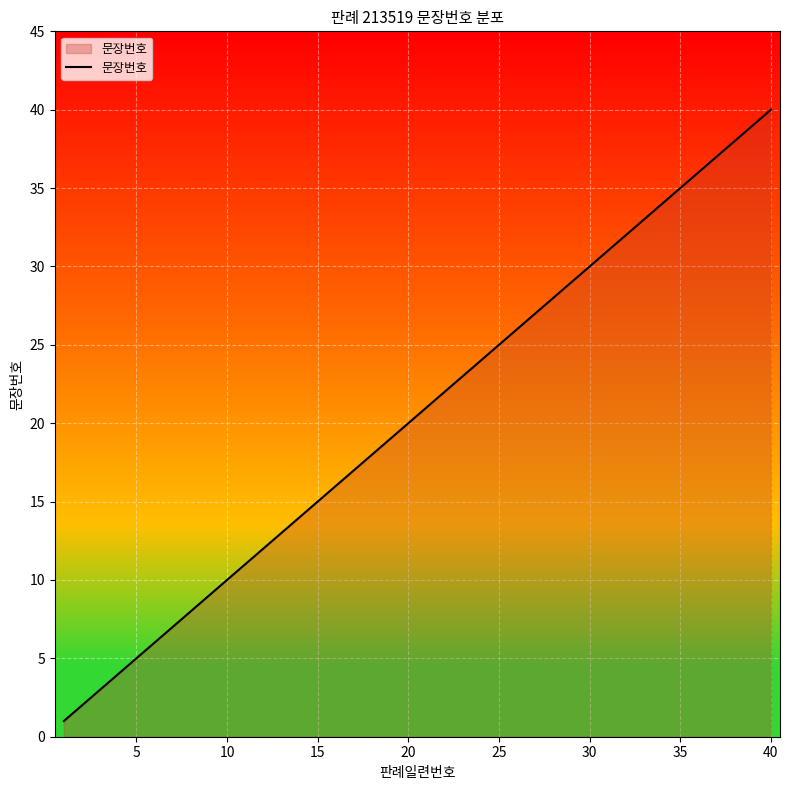

What is the greatest value displayed?

40